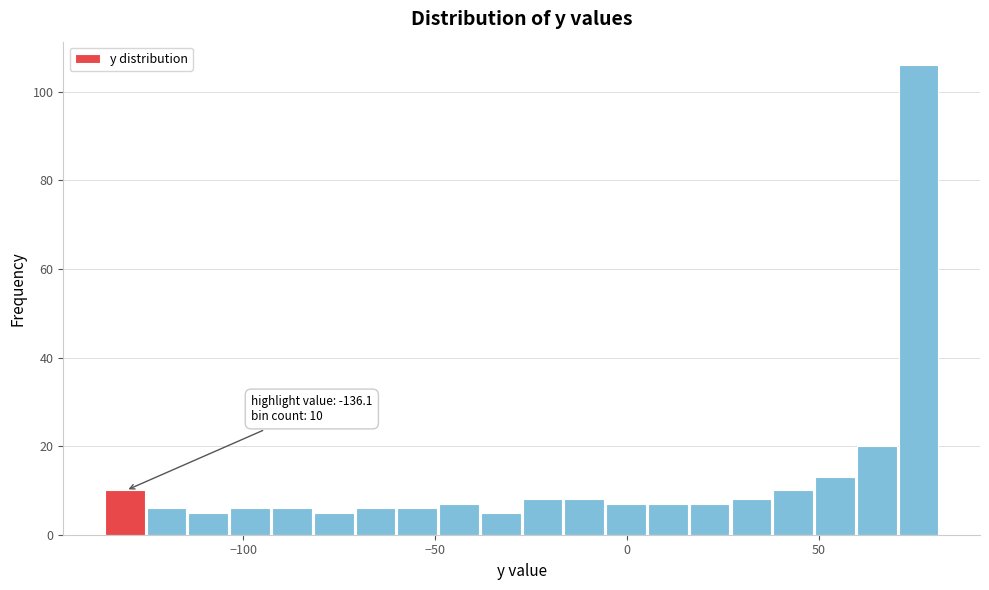

Read against the x-axis, roughly where is the centre of the tallest bar?

75